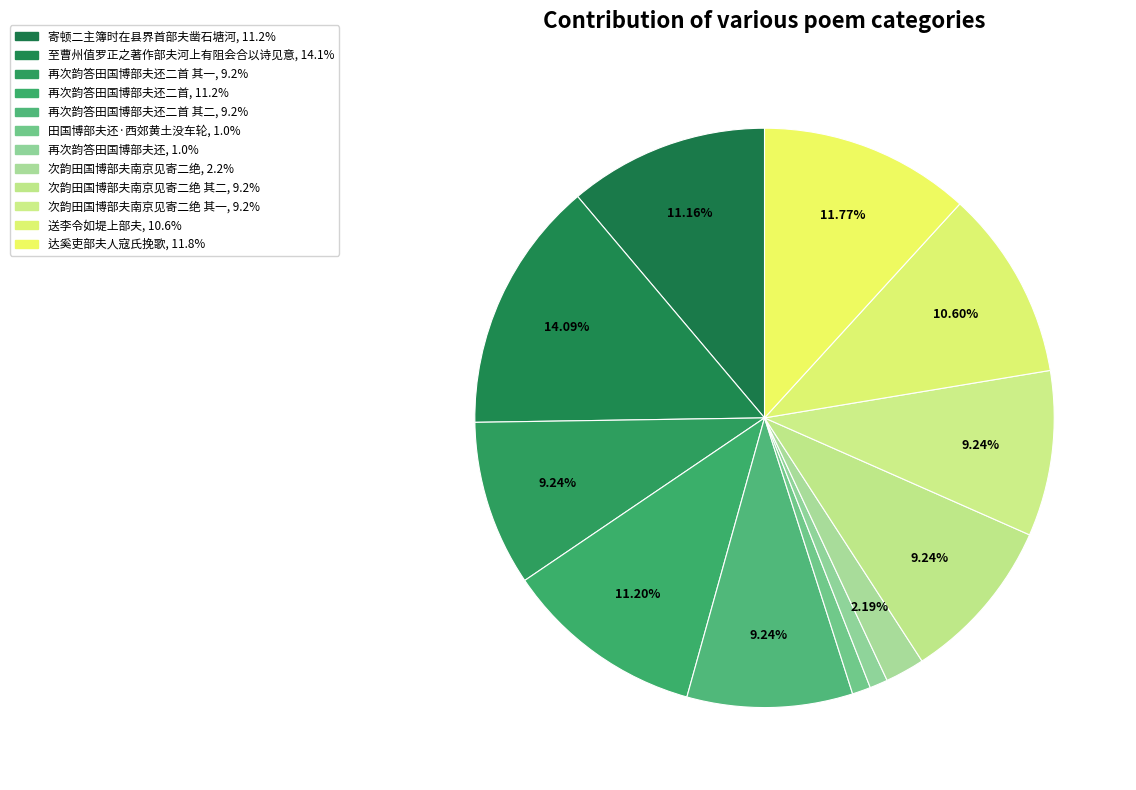

To the nearest percent, what is the average slice percentage?

8%